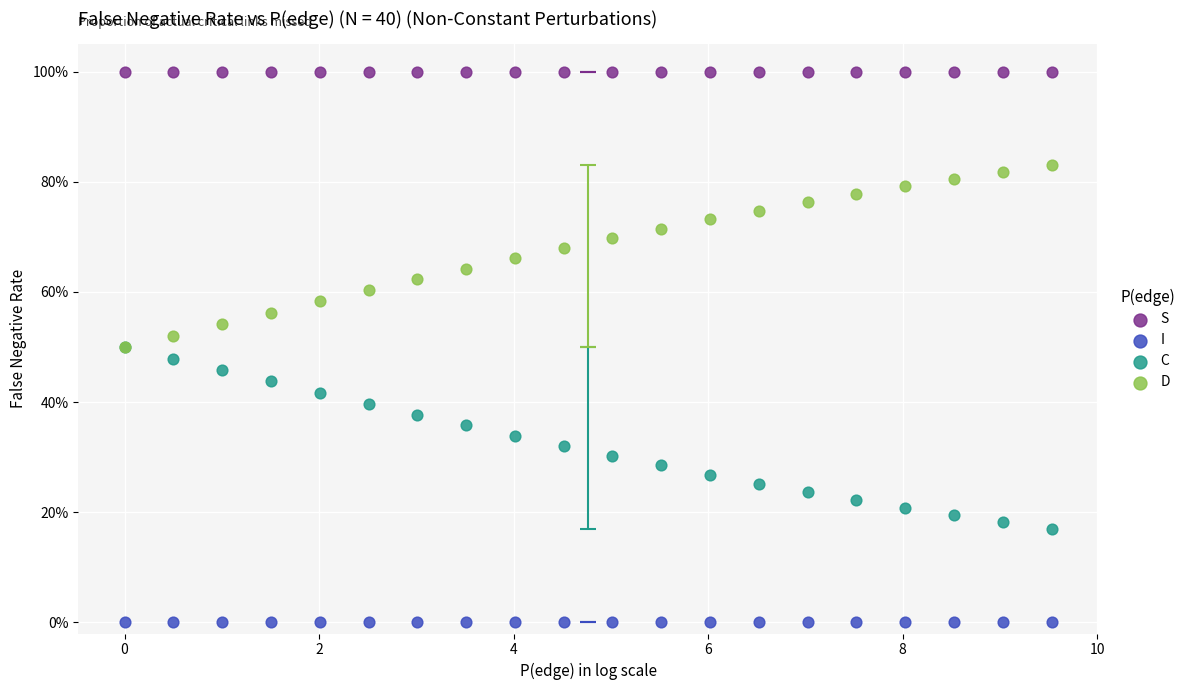

Which series reaches the minimum Y coordinate?

I